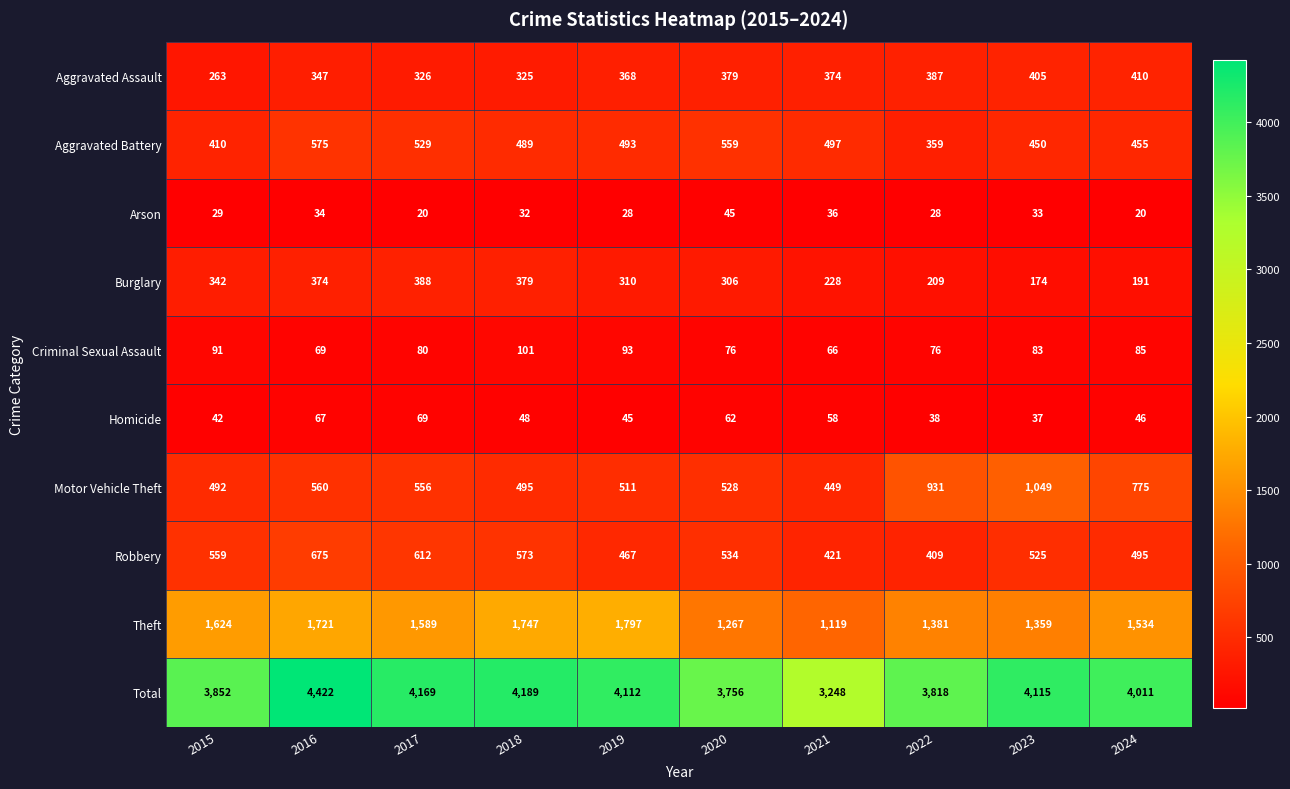

True or false: Total has a value of 2722 at 2018.

False